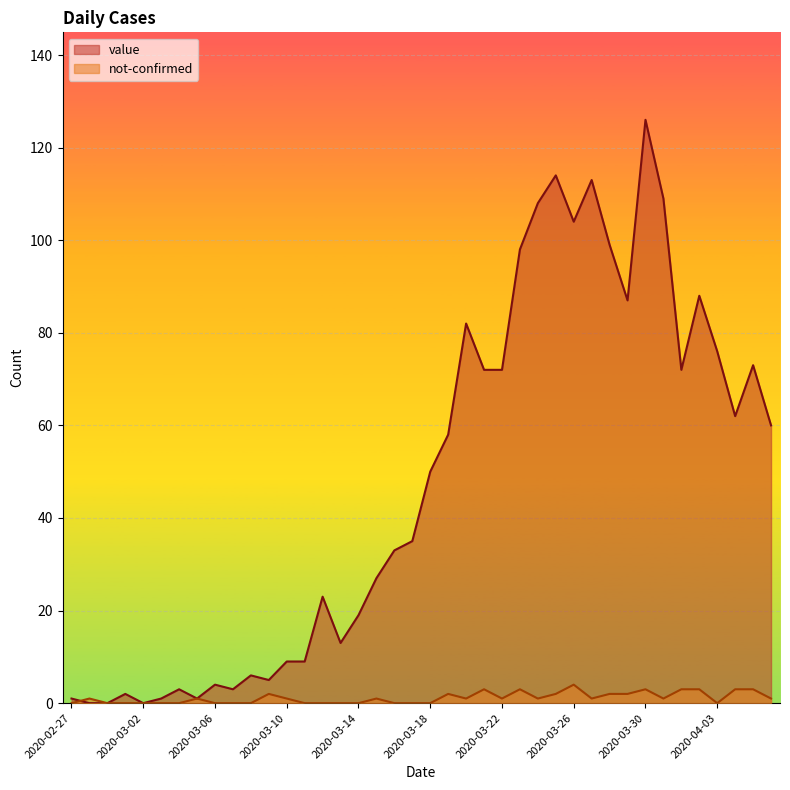

Is the value of not-confirmed at 2020-03-23 greater than the value of value at 2020-03-07?

No